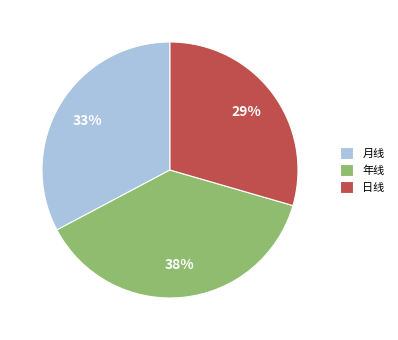

Count the number of slices in the pie.

3